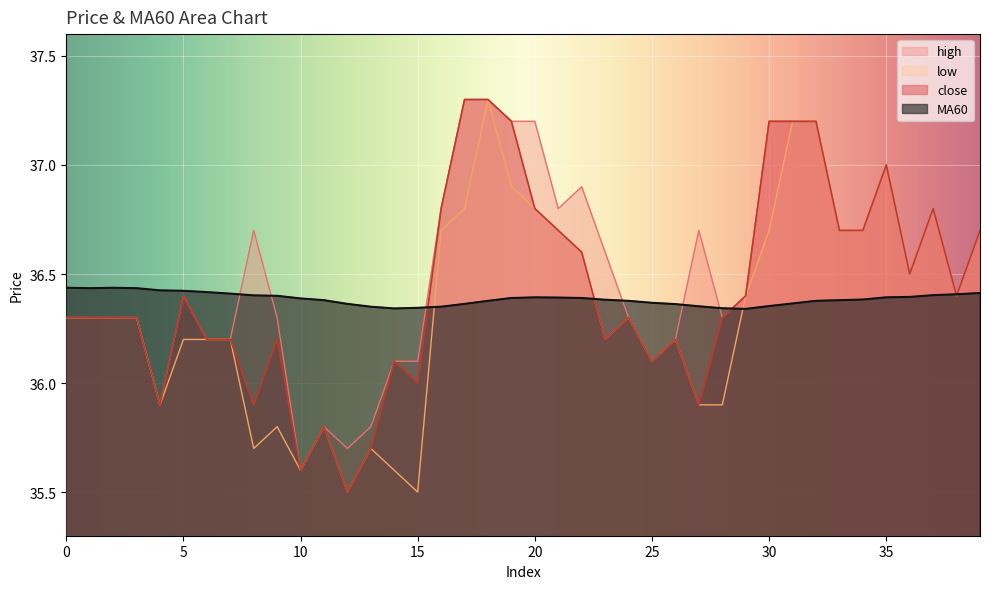

What are all the series names shown in the legend?

high, low, close, MA60